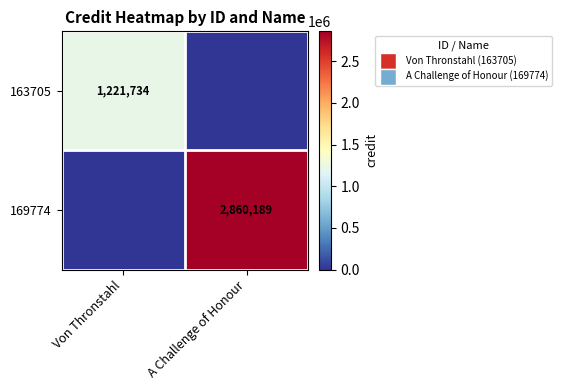

The 163705 series shows 1972670 at Von Thronstahl. True or false?

False